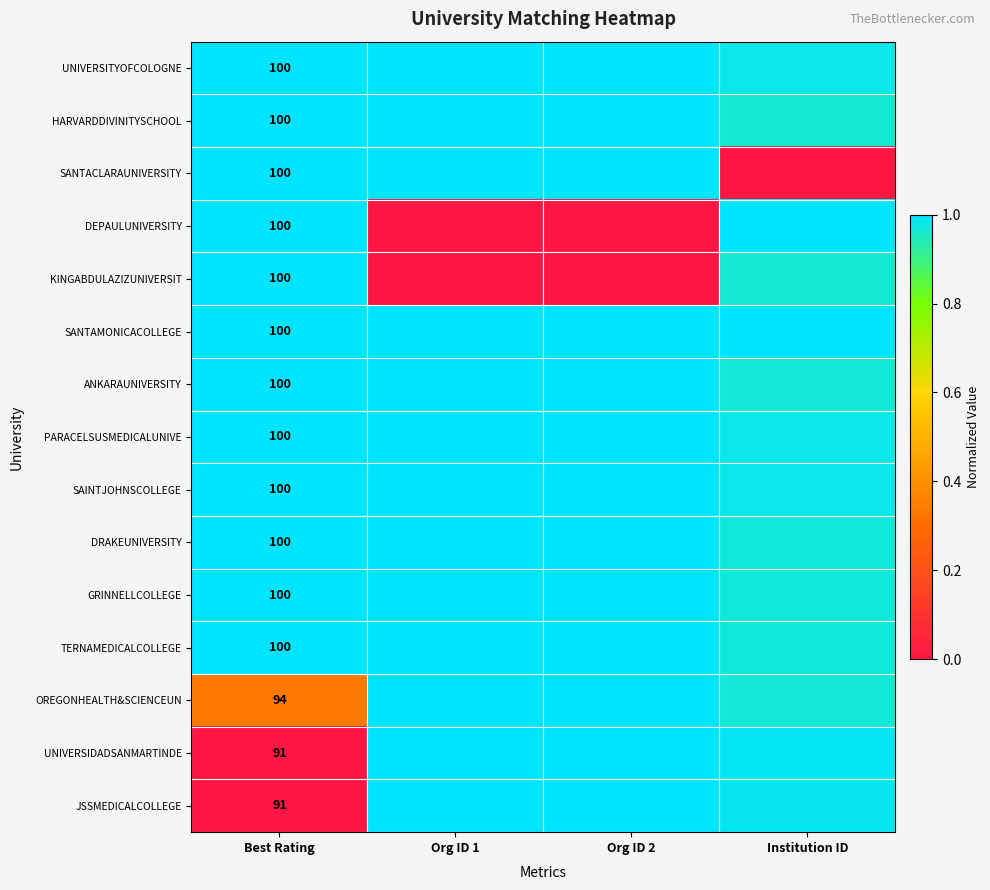

At which category is the sum across all series the highest?

Institution ID